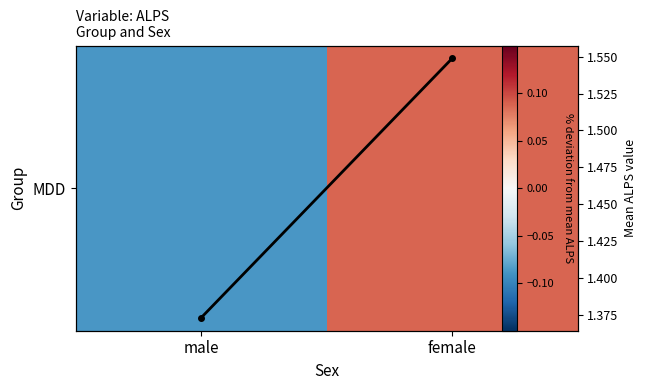

What is the difference between the highest and lowest values at male?

1.5